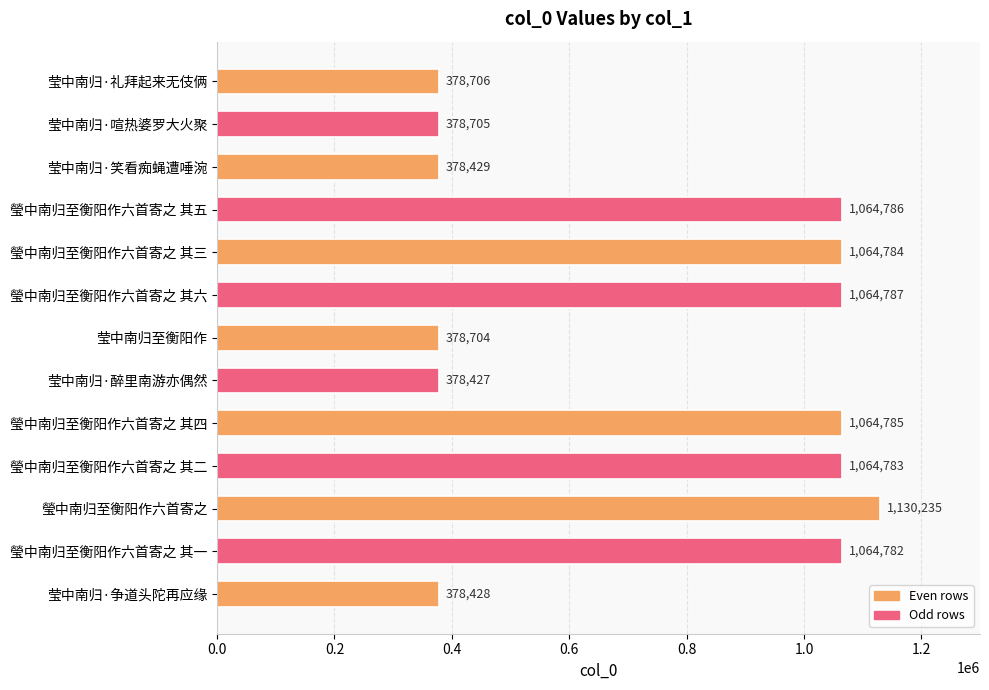

What position from the bottom is 瑩中南归至衡阳作六首寄之 其三?

9